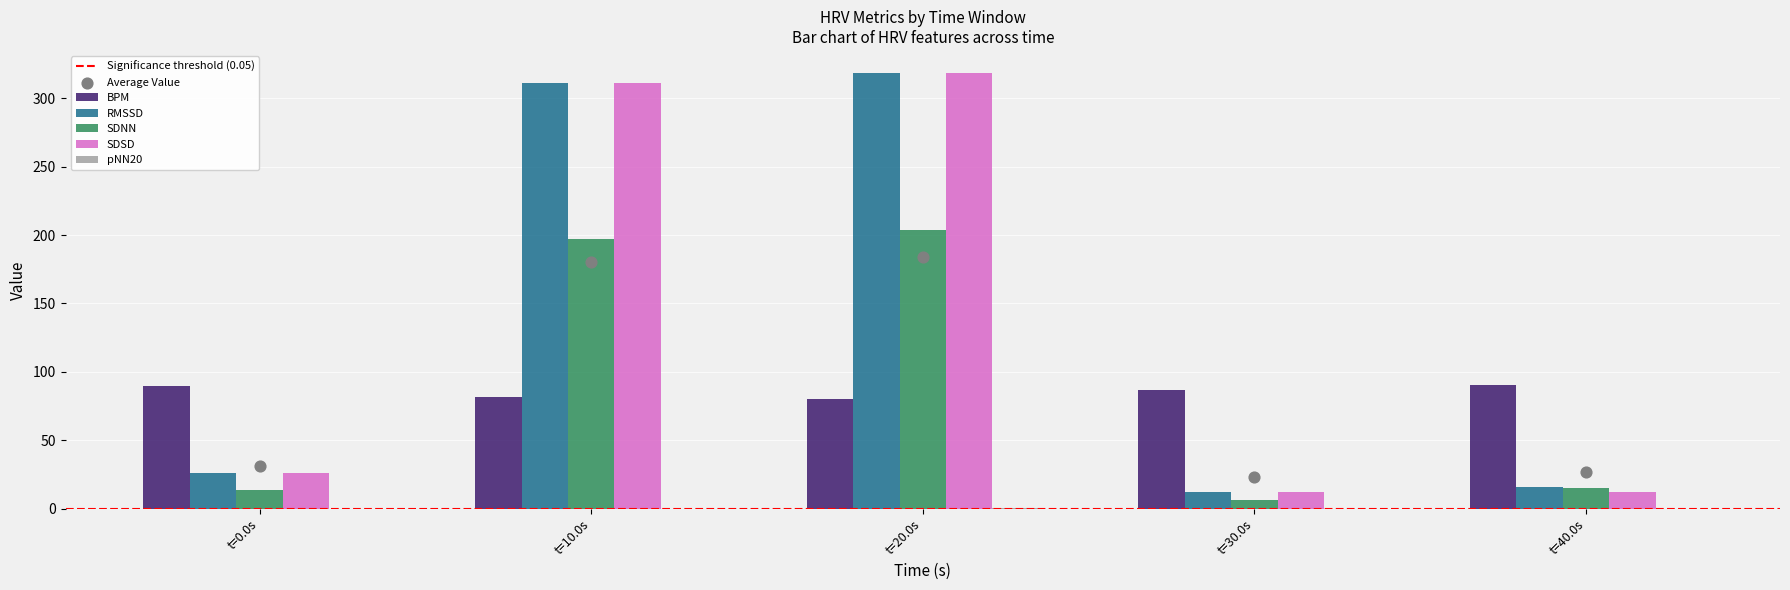

Which series contains the highest Y value?

RMSSD